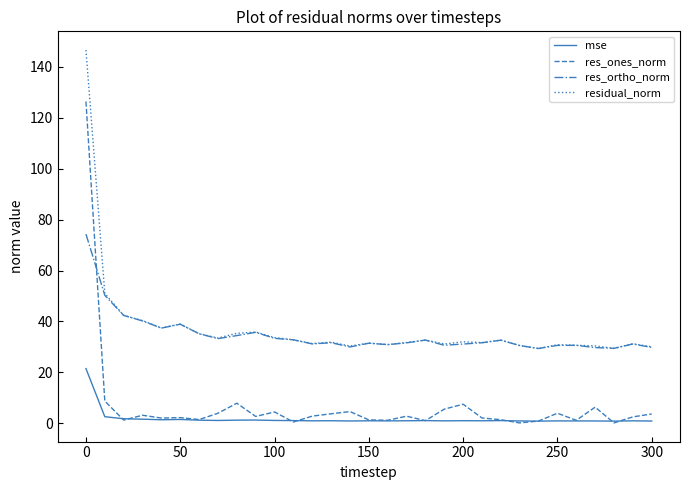

Rank the series by their maximum value, from lowest to highest.

mse, res_ortho_norm, res_ones_norm, residual_norm